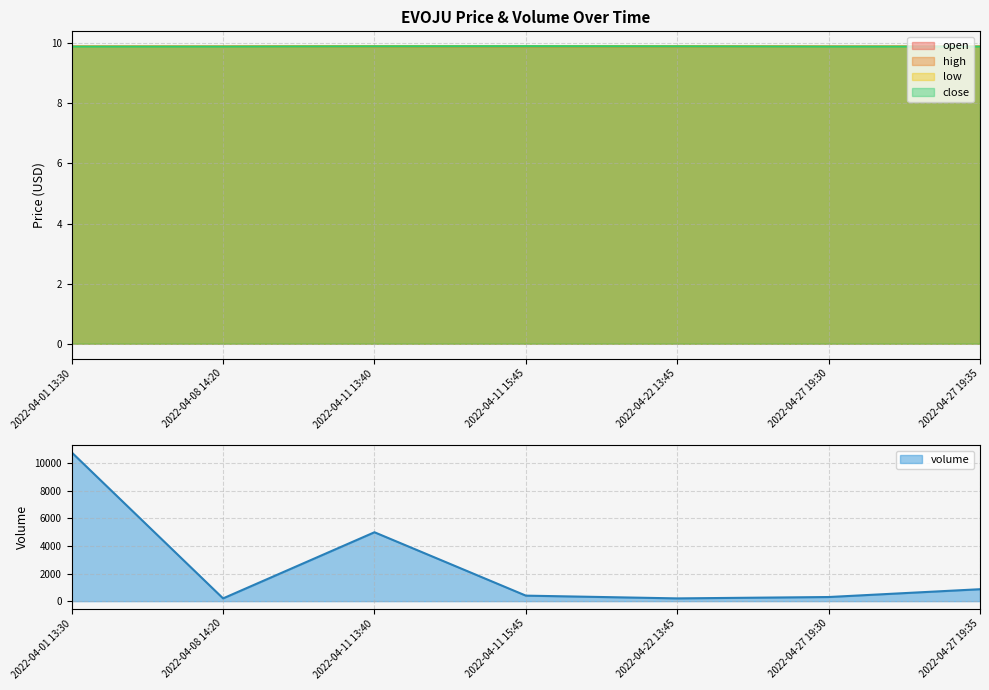

What is the sum of all low values?

69.3